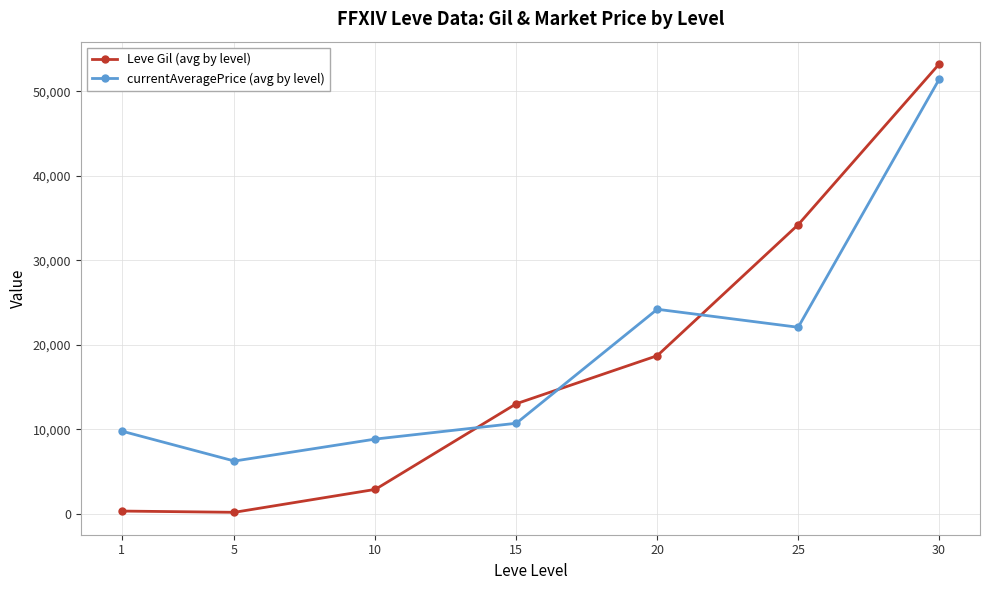

Count the number of data series in this chart.

2